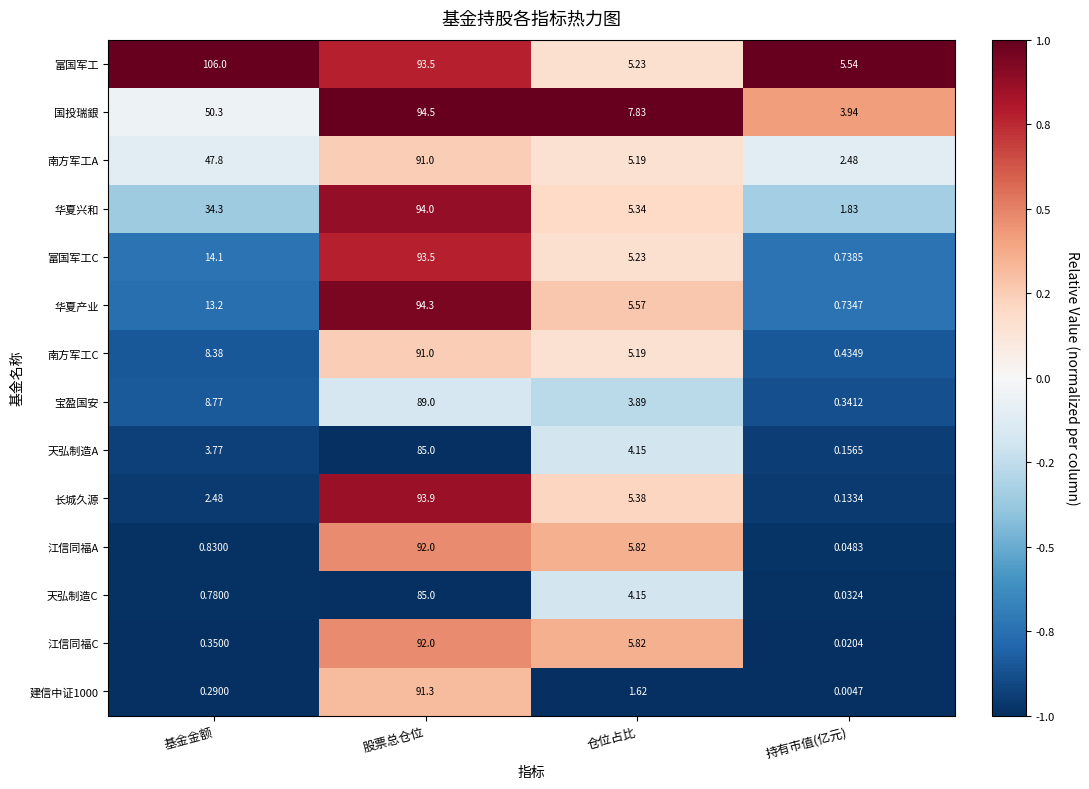

At which label does 南方军工A first exceed 47?

基金金额